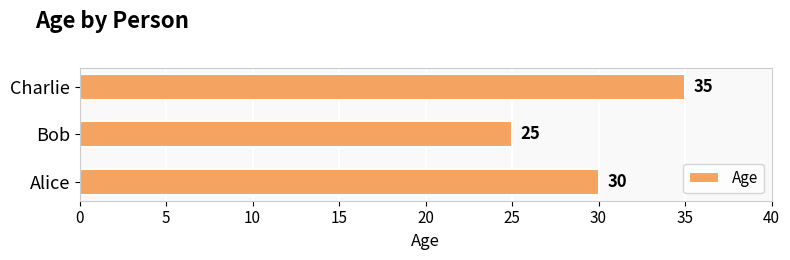

What is the smallest value displayed?

25